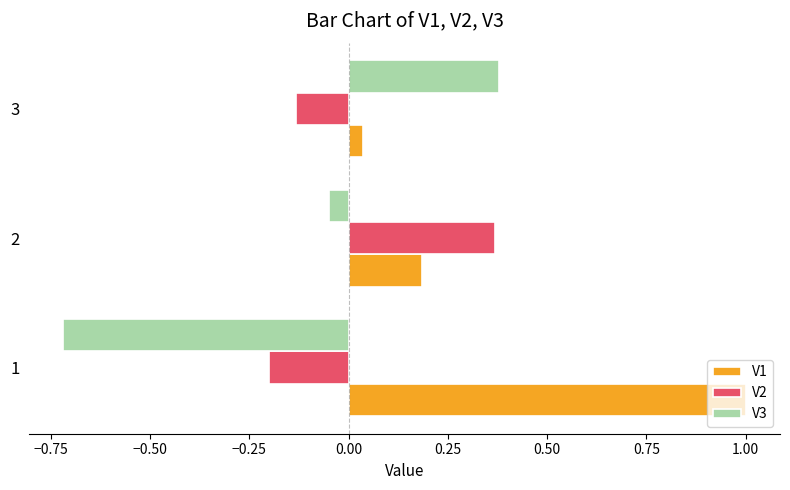

How many categories are shown in the chart?

3